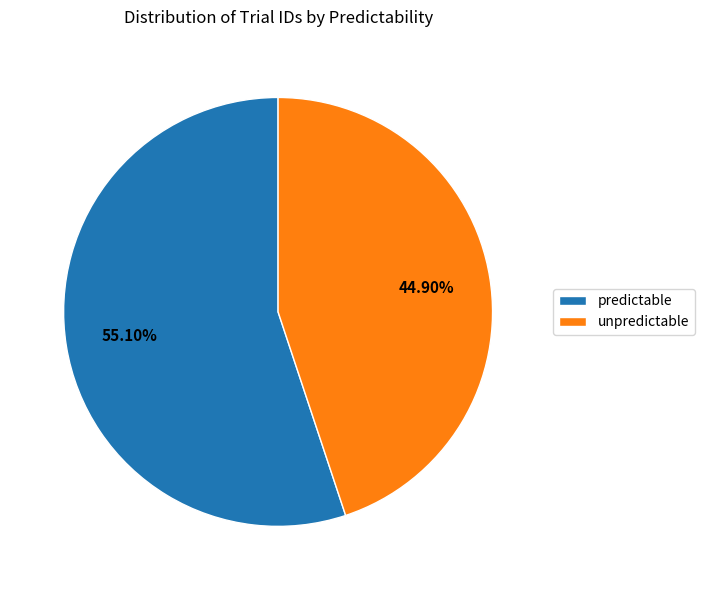

Which slice is the largest?

predictable